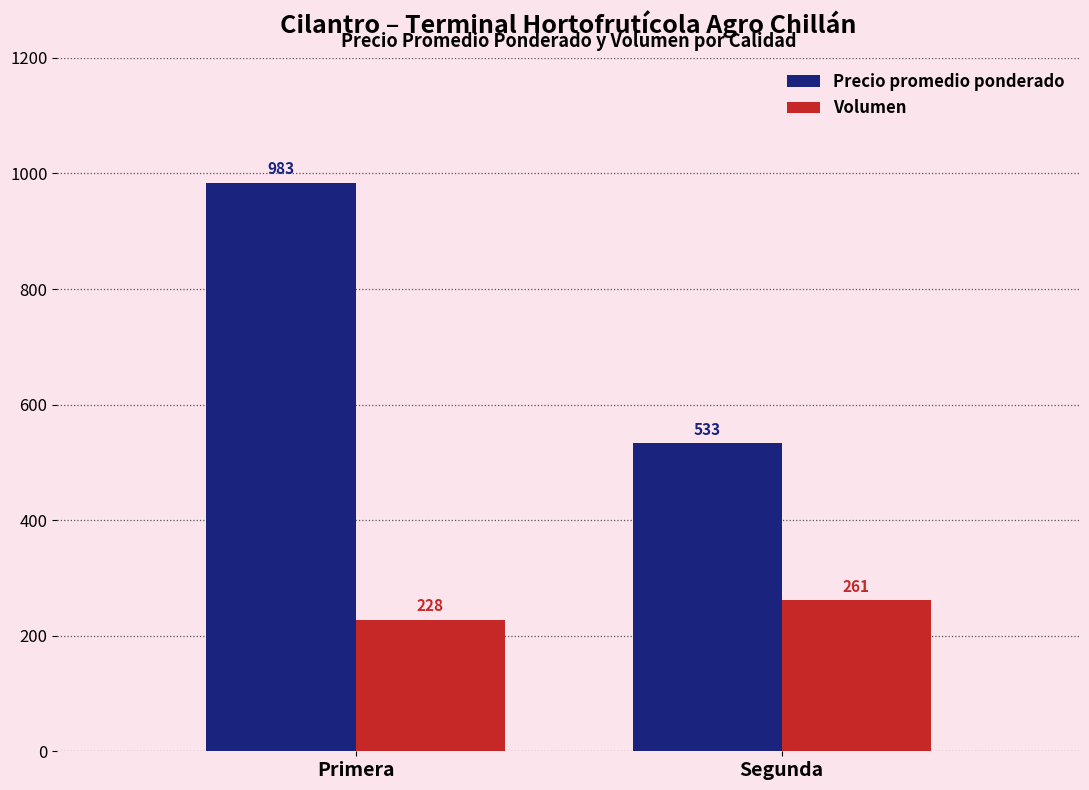

What position from the right is Primera?

2